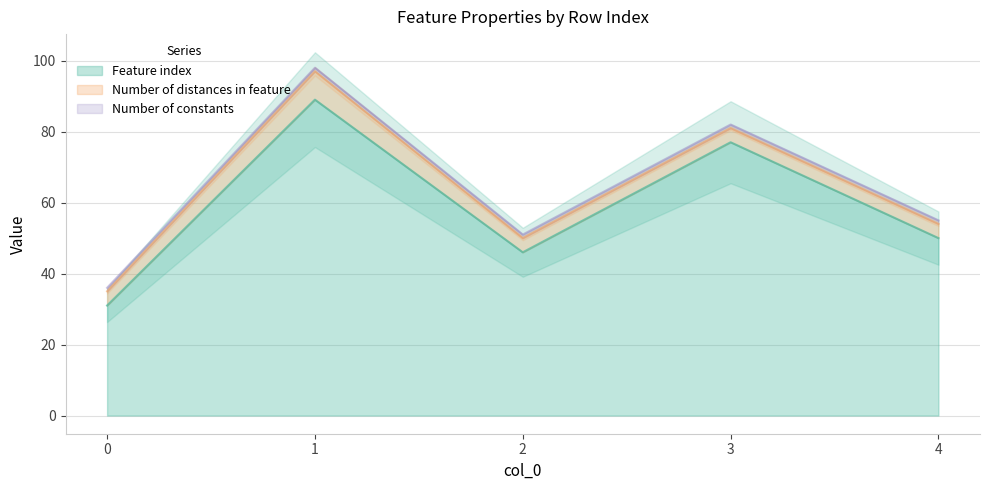

Read the Feature index value at 1.

89